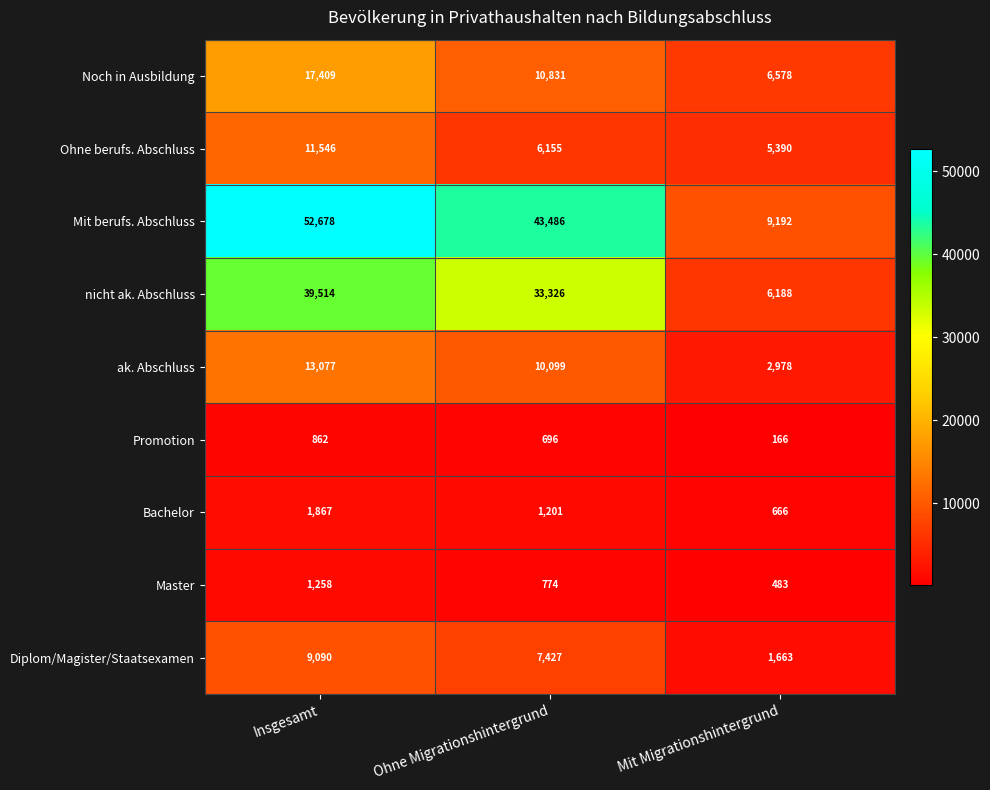

At Insgesamt, list the series in order from largest to smallest.

Mit berufs. Abschluss, nicht ak. Abschluss, Noch in Ausbildung, ak. Abschluss, Ohne berufs. Abschluss, Diplom/Magister/Staatsexamen, Bachelor, Master, Promotion